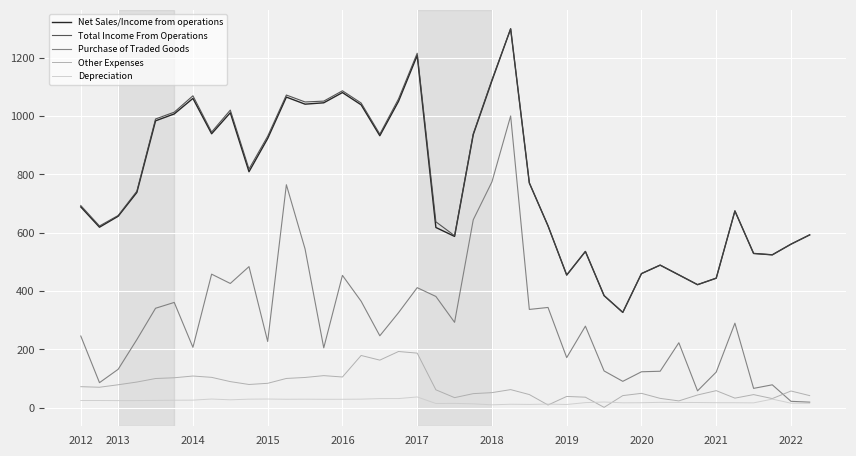

True or false: Total Income From Operations and Depreciation cross at least once.

False